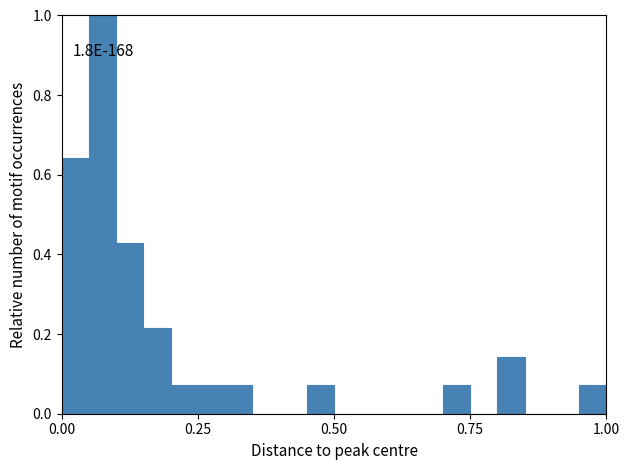

Around what value on the x-axis is the tallest bar? Give the approximate position of its centre, as read against the axis.

0.10